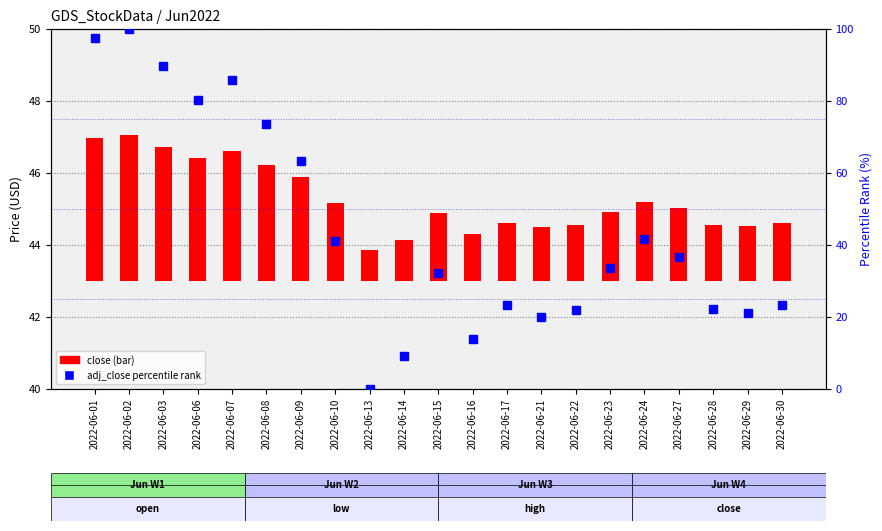

What is the difference between the second highest and minimum values in the close series?

3.1